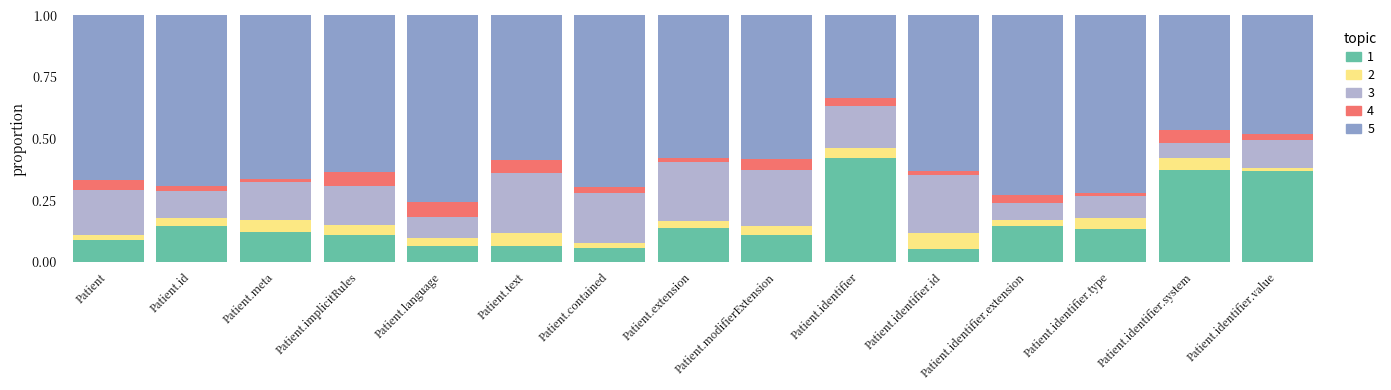

At which label does 1 reach its peak?

Patient.identifier